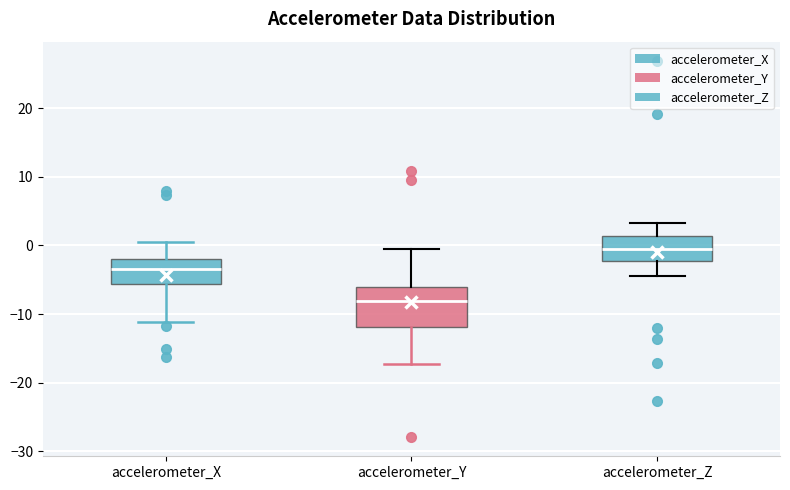

Which box's median line is the highest?

accelerometer_Z